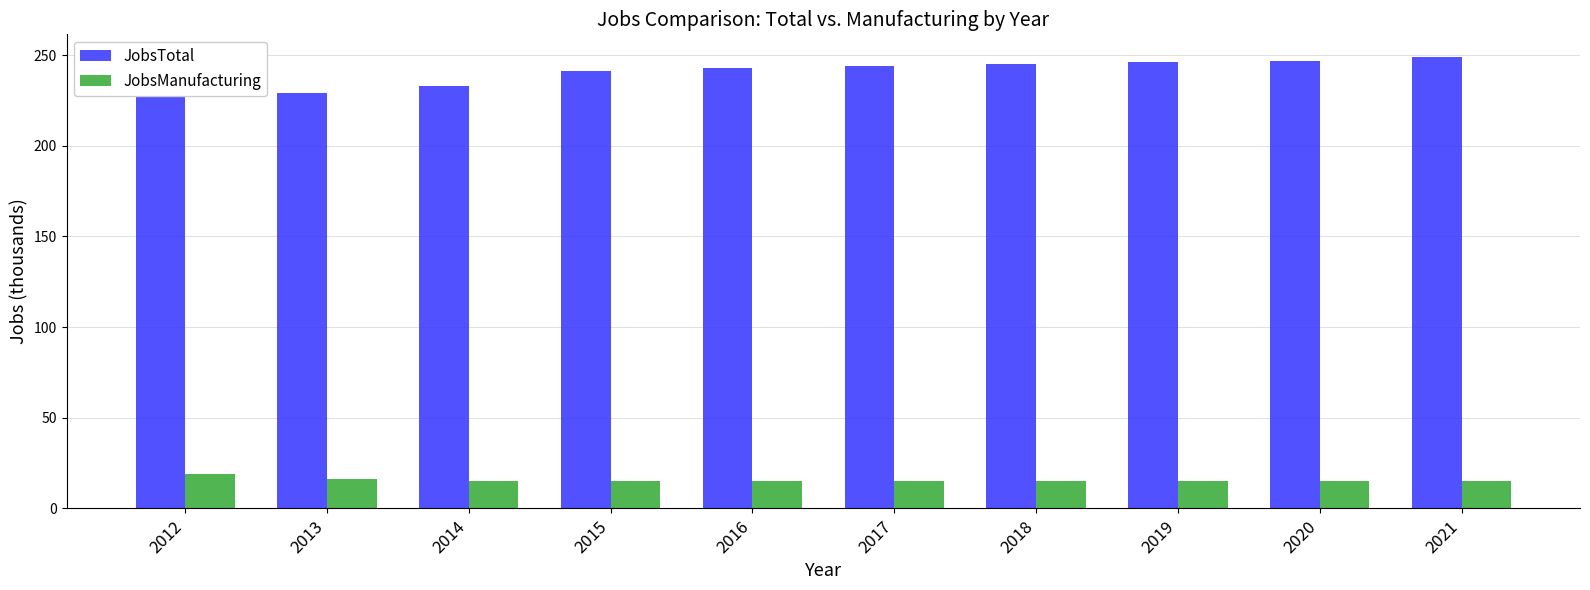

Which series changed the most between 2014 and 2019?

JobsTotal